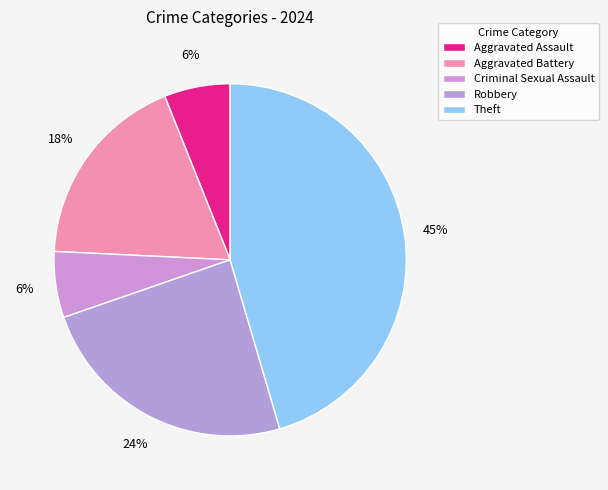

How many segments does this pie chart have?

5